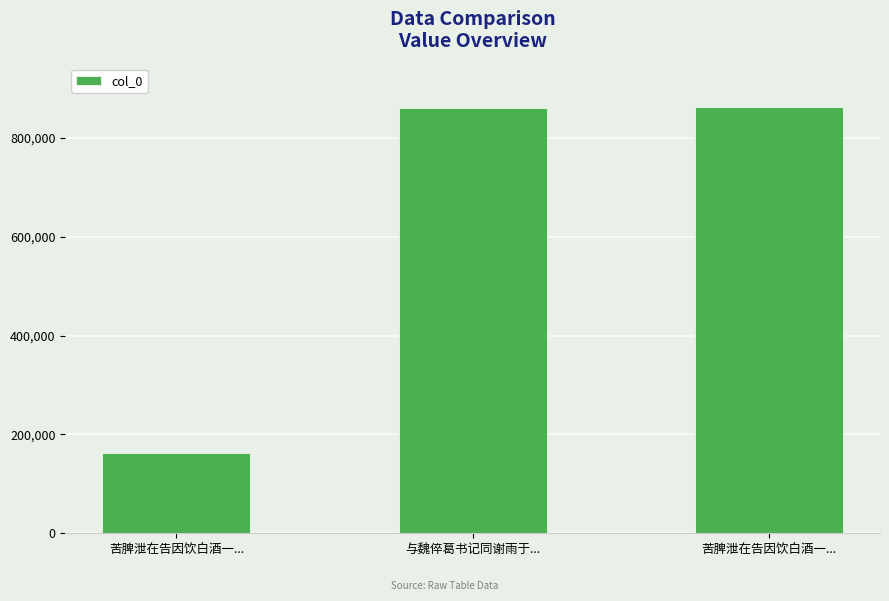

What value does the data have at 苦脾泄在告因饮白酒一...?

861650